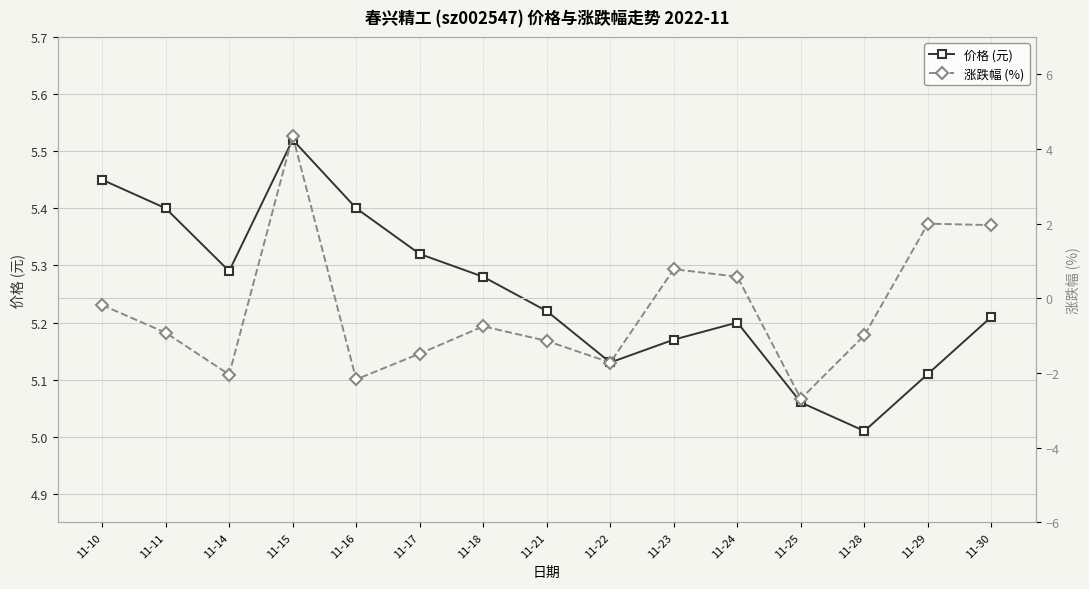

How many values in the 涨跌幅 (%) series exceed 0?

5